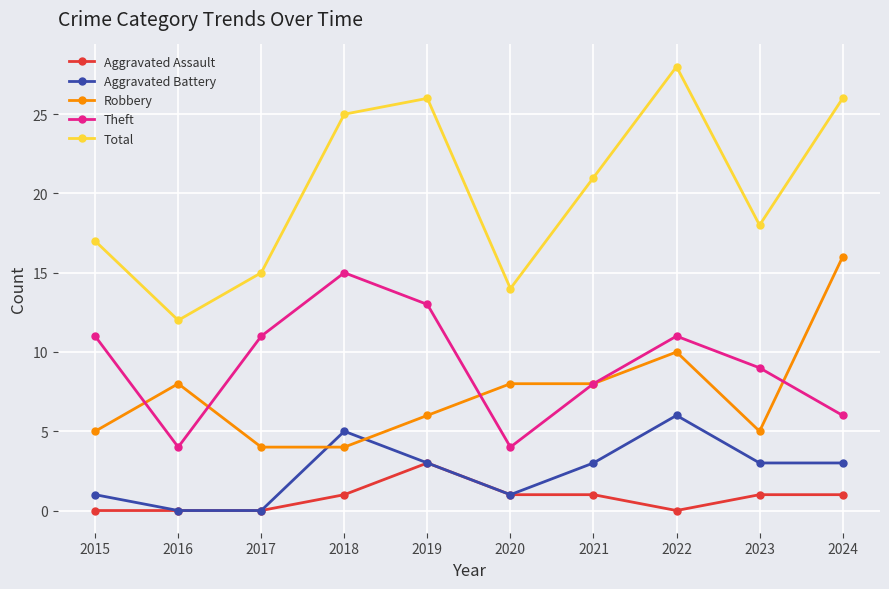

What is the difference between the maximum and minimum values in the Theft series?

11